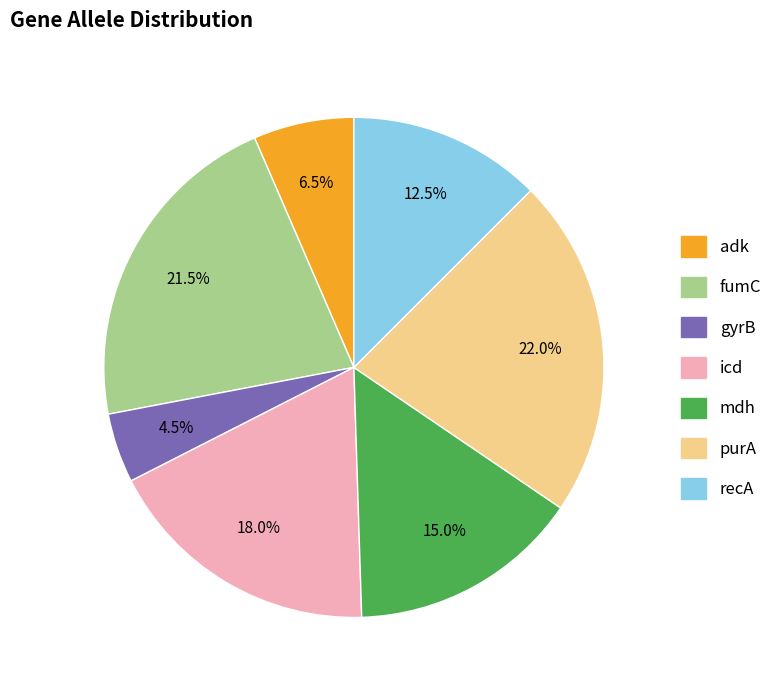

What percentage is the purA slice, to the nearest percent?

22%